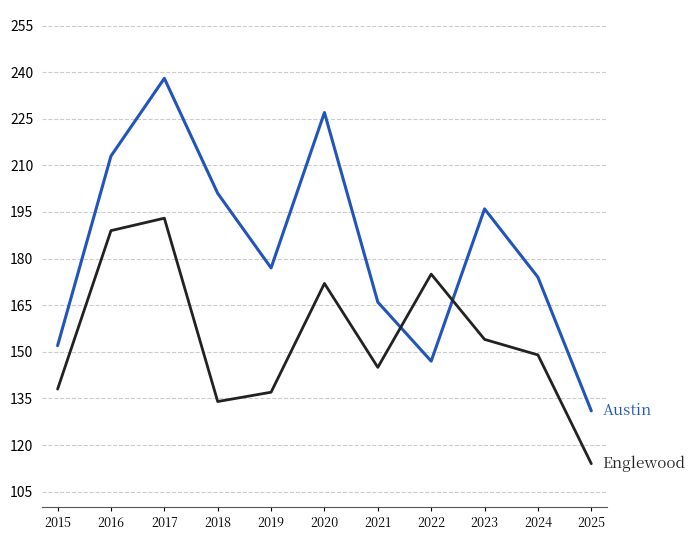

At which category does the chart reach its minimum across all series?

2025